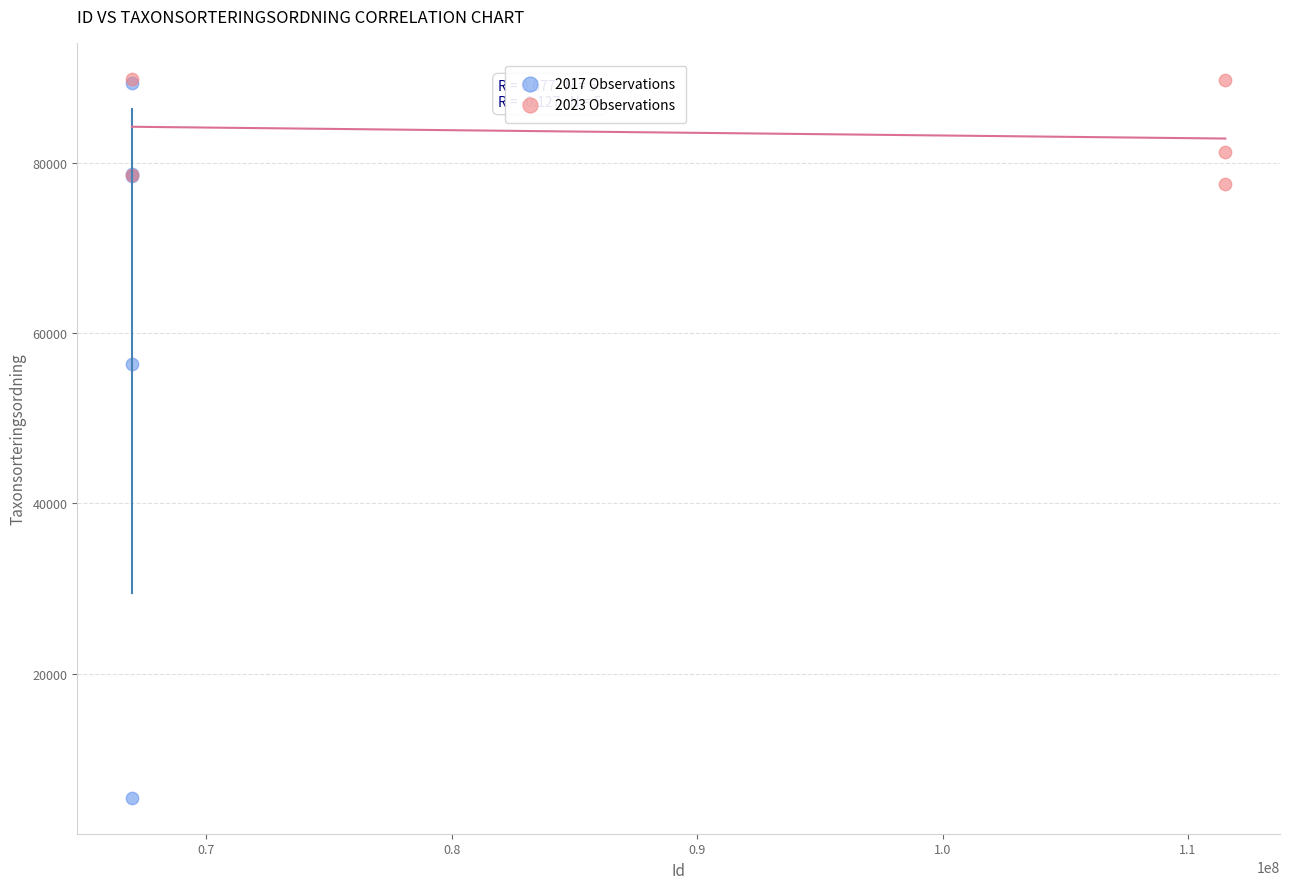

Which series has the widest spread of Y values?

2017 Observations